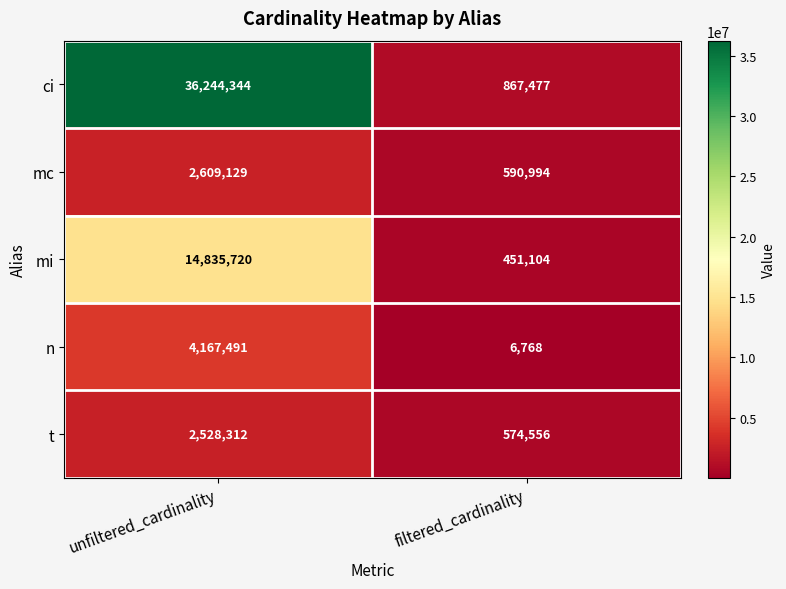

Reading left to right, what are all the values shown in this chart?

ci: 36244344	867477
mc: 2609129	590994
mi: 14835720	451104
n: 4167491	6768
t: 2528312	574556